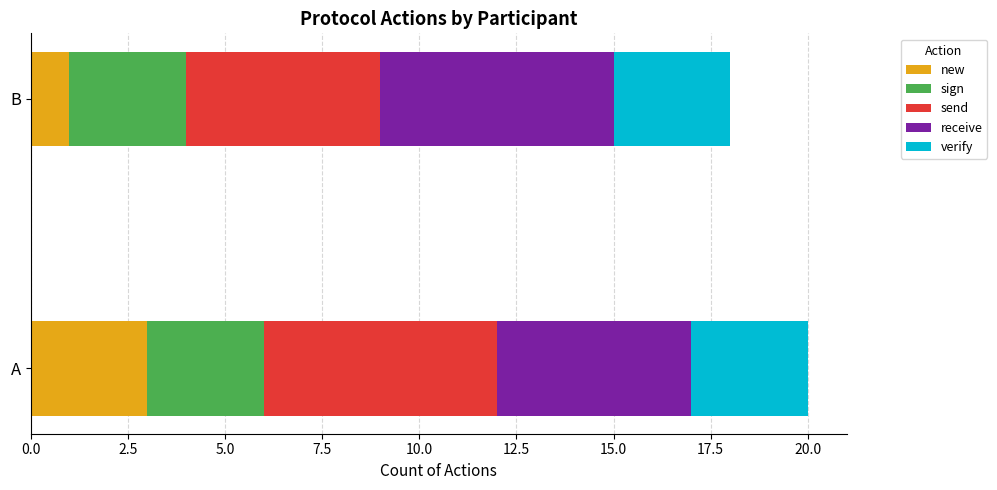

Rank the categories by new value from lowest to highest.

B, A